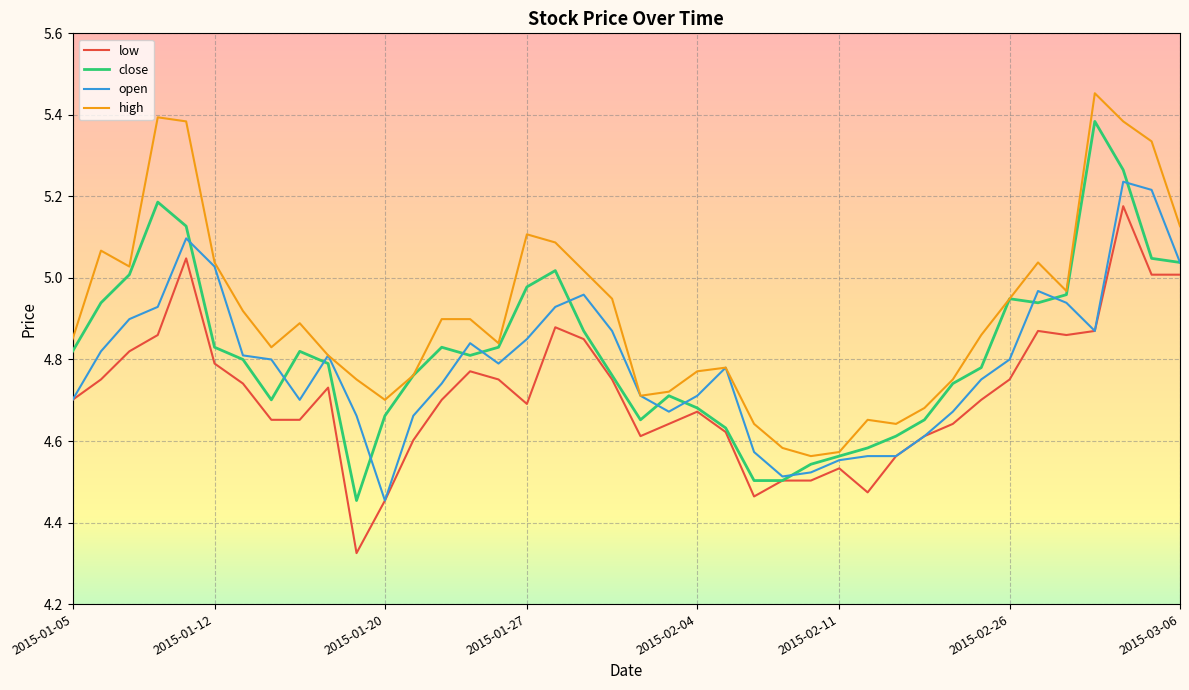

List the series in order of their peak value, lowest first.

low, open, close, high